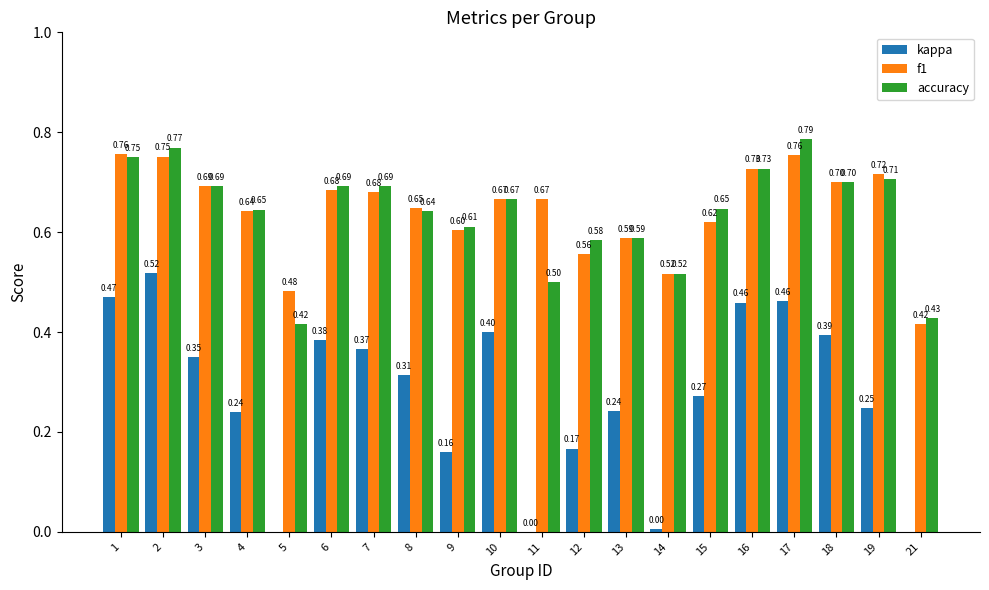

What is the highest value of the kappa series?

0.5